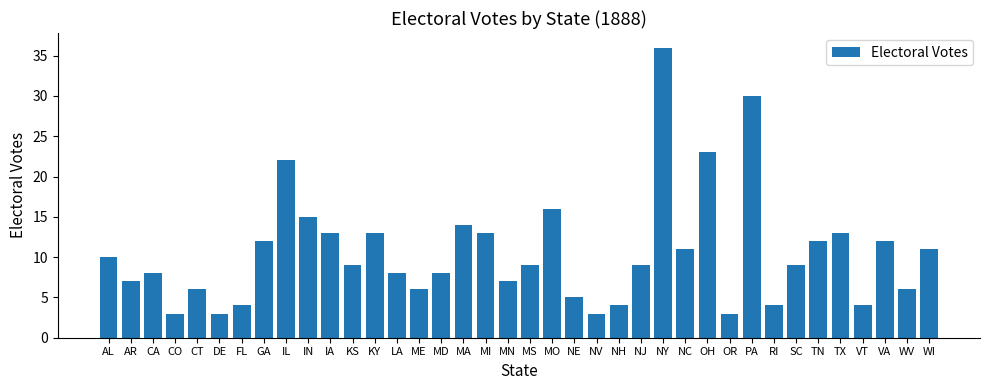

True or false: the data shows 13 at NY.

False